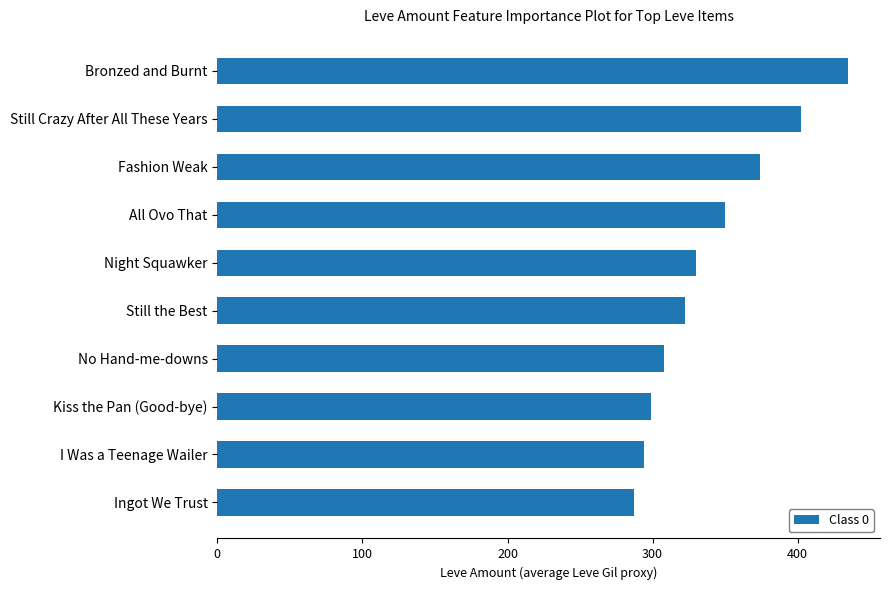

Approximately how many times larger is the value at Fashion Weak compared to I Was a Teenage Wailer?

1.3